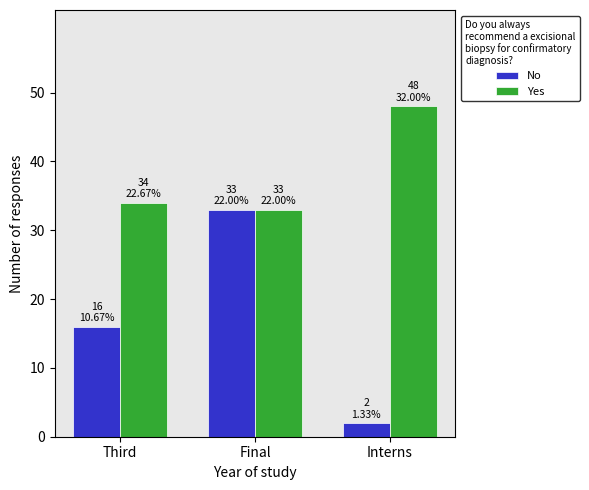

What are all the series names shown in the legend?

No, Yes